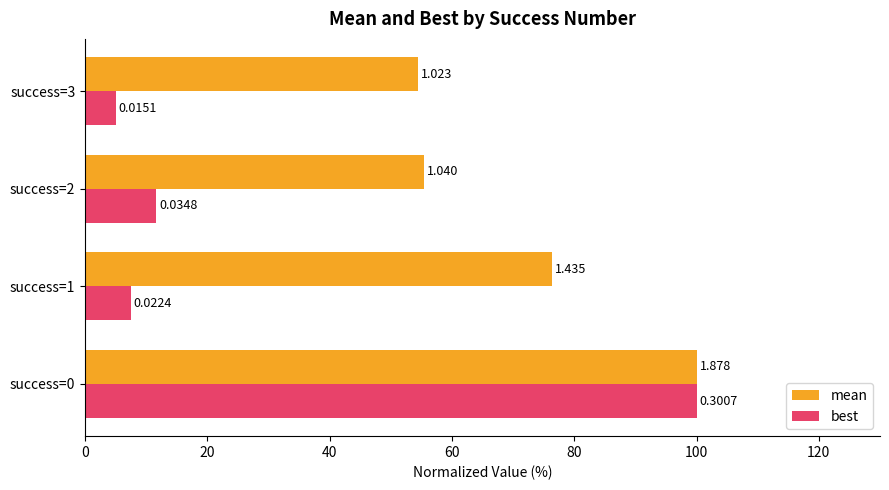

What are all the series names shown in the legend?

mean, best